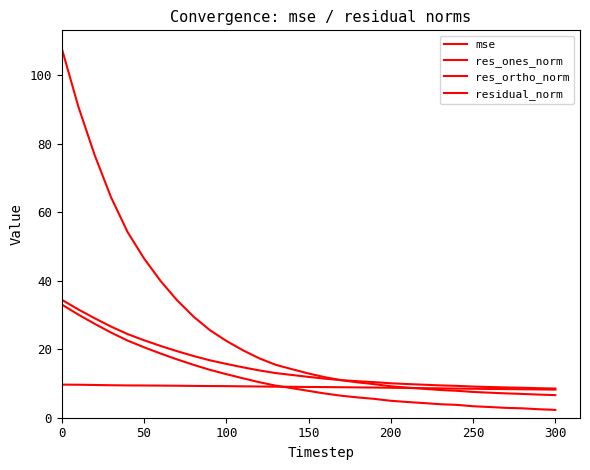

Reading right to left, what are all the values shown in this chart?

mse: 6.6	6.8	6.9	7.1	7.3	7.5	7.9	8.1	8.4	8.8	9.2	9.8	10.3	10.9	11.8	12.9	14.2	15.5	17.3	19.7	22.4	25.6	29.6	34.3	40.0	46.5	54.2	64.3	76.7	90.9	107.8
res_ones_norm: 2.3	2.5	2.7	2.9	3.1	3.4	3.8	3.9	4.3	4.6	4.9	5.5	5.9	6.4	7.1	7.8	8.6	9.4	10.4	11.5	12.7	14.0	15.5	17.0	18.8	20.6	22.5	24.8	27.4	30.1	33.1
res_ortho_norm: 8.2	8.3	8.3	8.4	8.4	8.5	8.5	8.6	8.6	8.7	8.8	8.8	8.8	8.9	8.9	9.0	9.0	9.1	9.1	9.2	9.2	9.3	9.3	9.3	9.4	9.4	9.4	9.5	9.6	9.6	9.7
residual_norm: 8.5	8.6	8.7	8.8	9.0	9.1	9.3	9.4	9.6	9.8	10.1	10.4	10.6	11.0	11.4	11.9	12.5	13.0	13.8	14.7	15.7	16.8	18.0	19.4	21.0	22.6	24.4	26.6	29.0	31.6	34.4